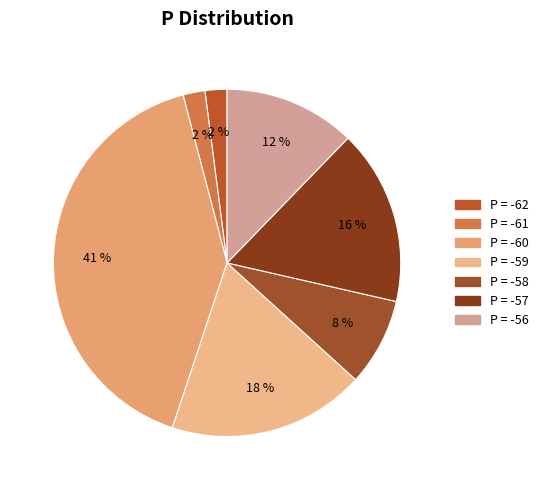

What is the smallest slice in the pie chart?

-62